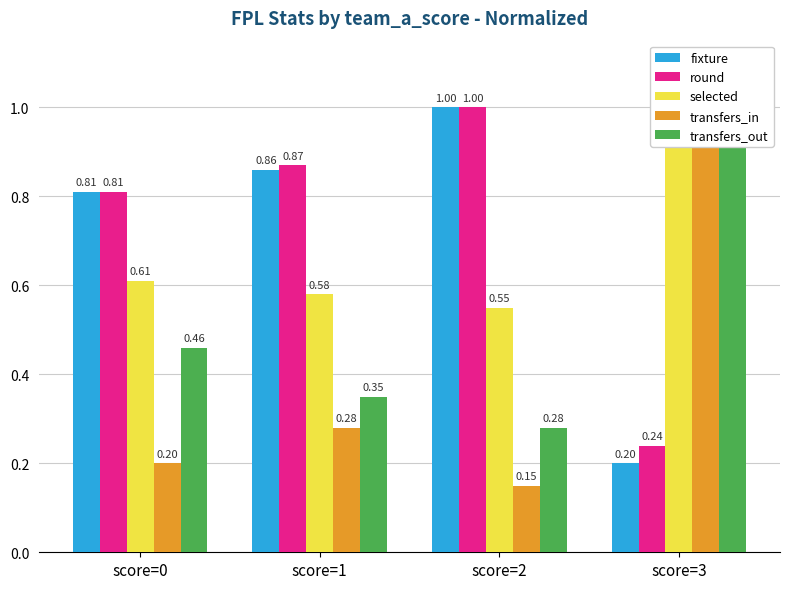

What is the spread (max minus min) of values at score=2?

0.8